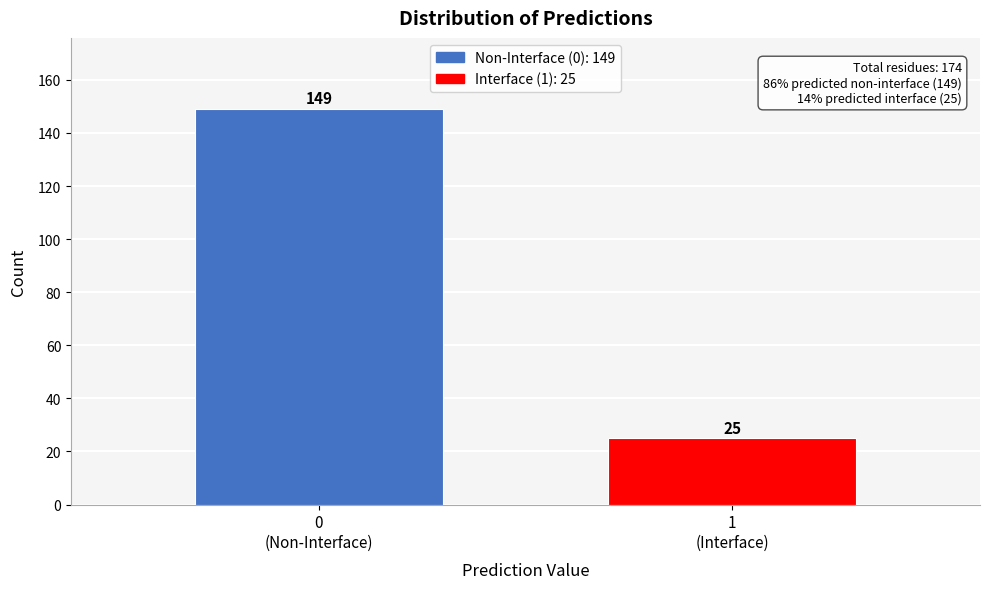

Reading right to left, what are all the values shown in this chart?

25	149